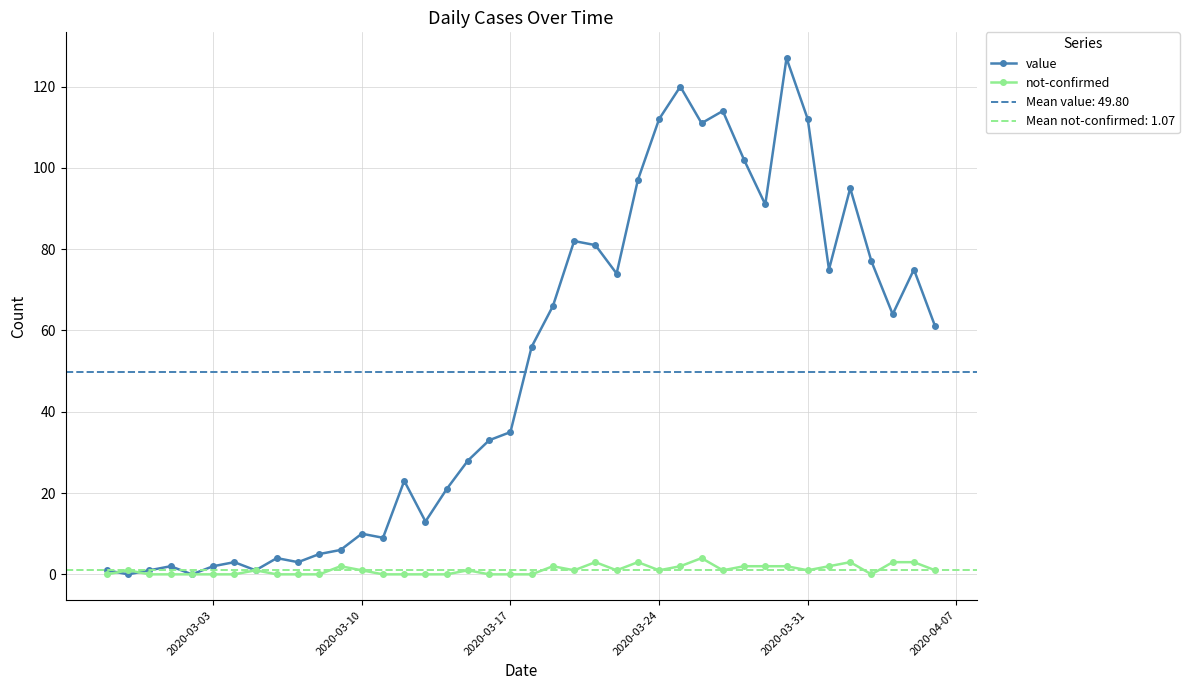

True or false: not-confirmed and value intersect in this chart.

True